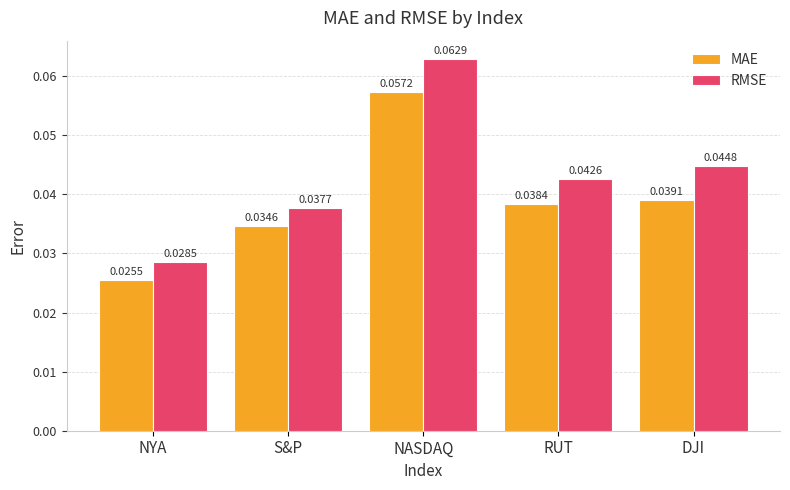

What are all the series names shown in the legend?

MAE, RMSE